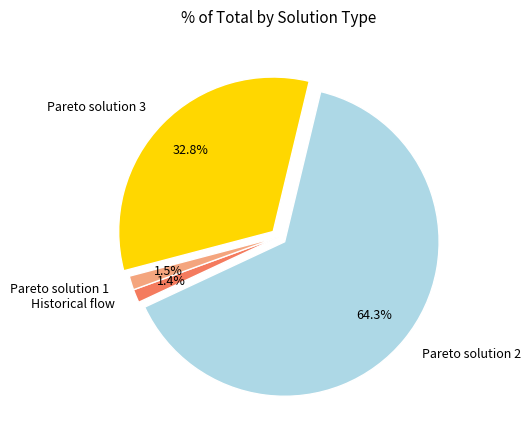

To the nearest percent, what is the average slice percentage?

25%